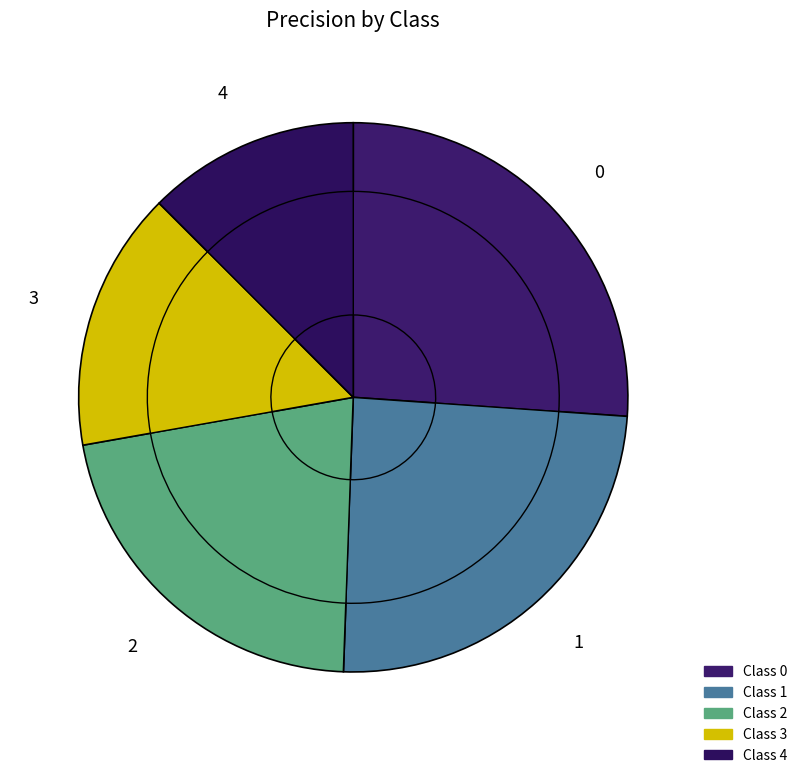

How many slices are in this pie chart?

5